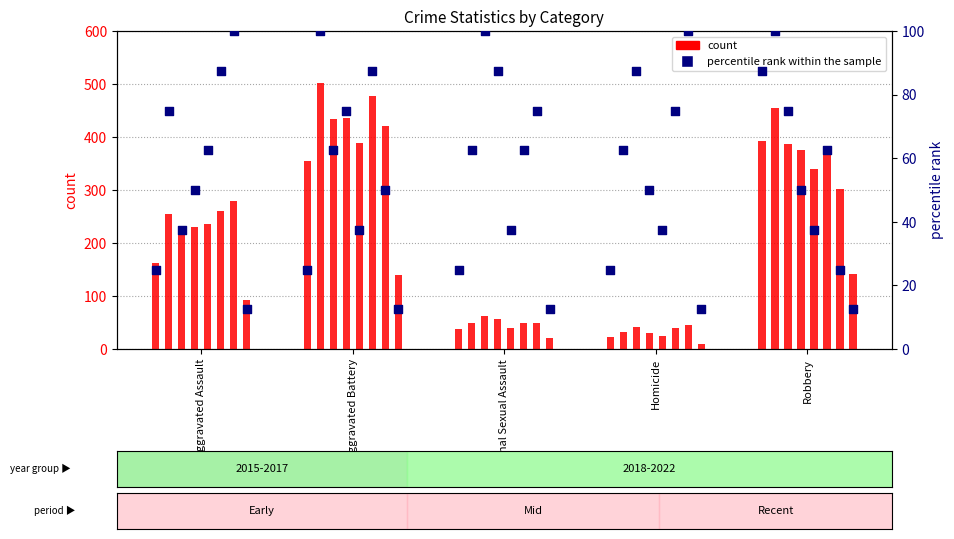

What are all the series names shown in the legend?

count, percentile rank within the sample